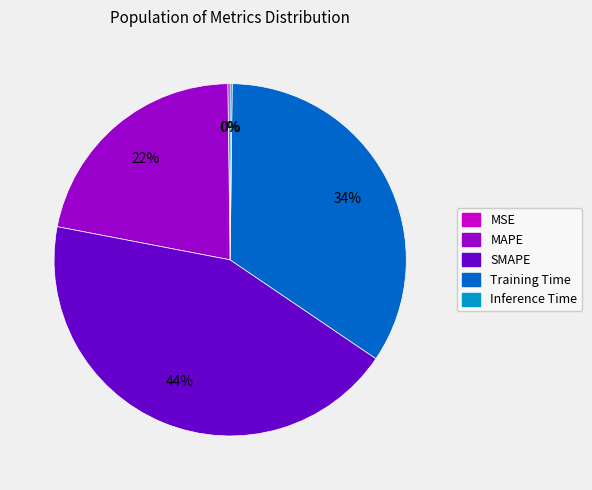

Approximately how many times larger is the value at MAPE compared to SMAPE?

0.5